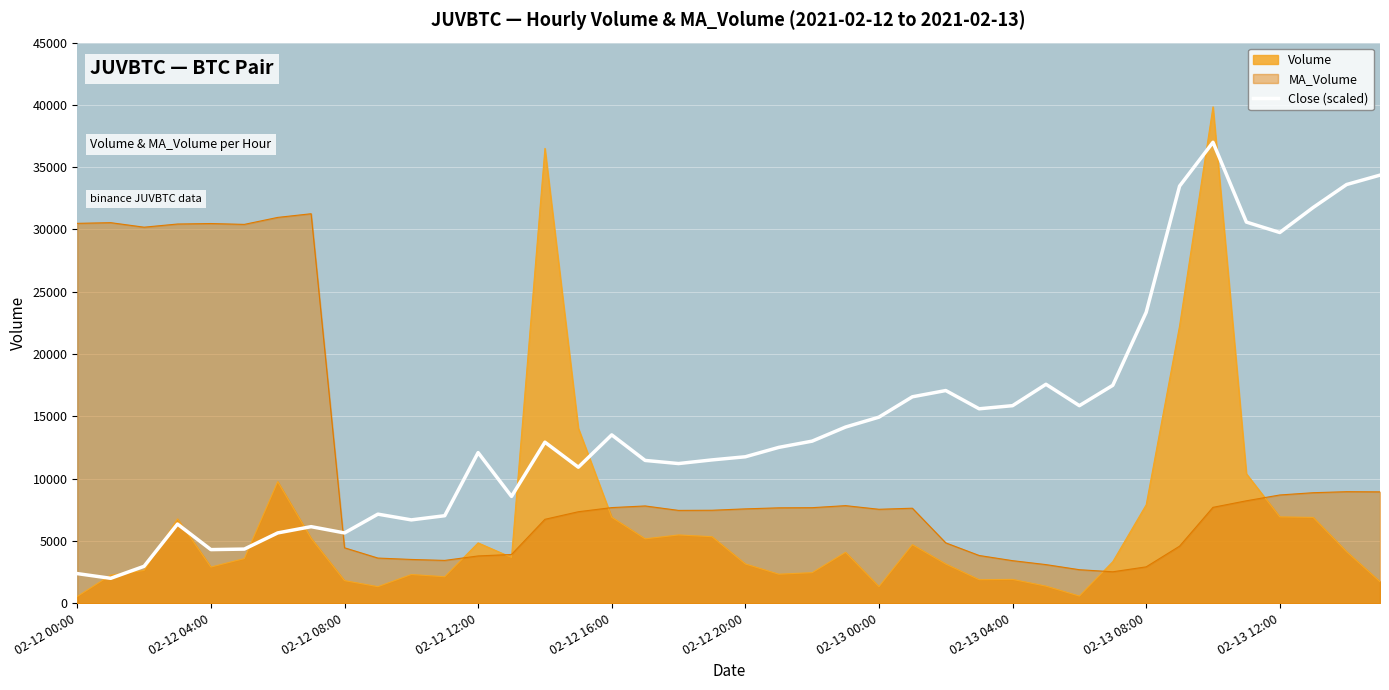

Does the chart display data point markers on the line(s)?

No